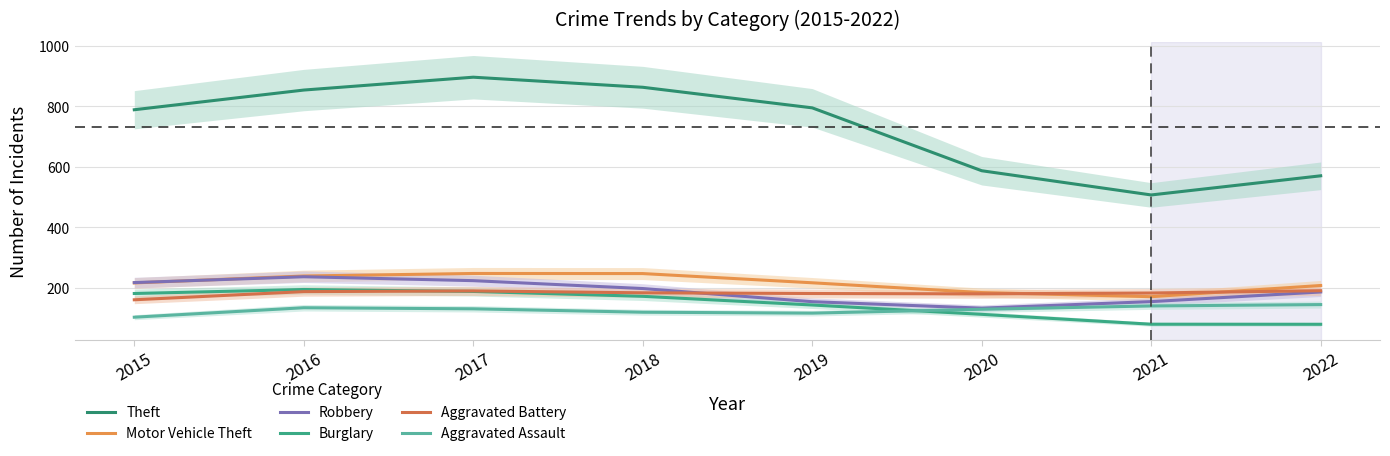

Between 2018 and 2019, which series saw the biggest shift?

Theft